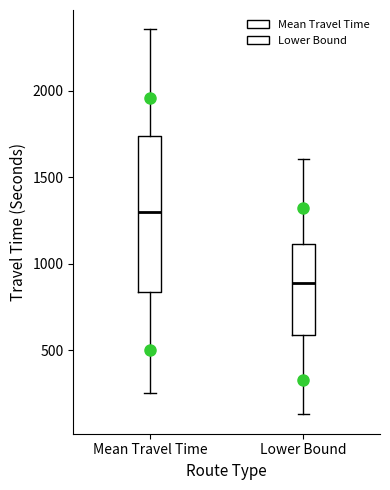

Which box's median line is the highest?

Mean Travel Time